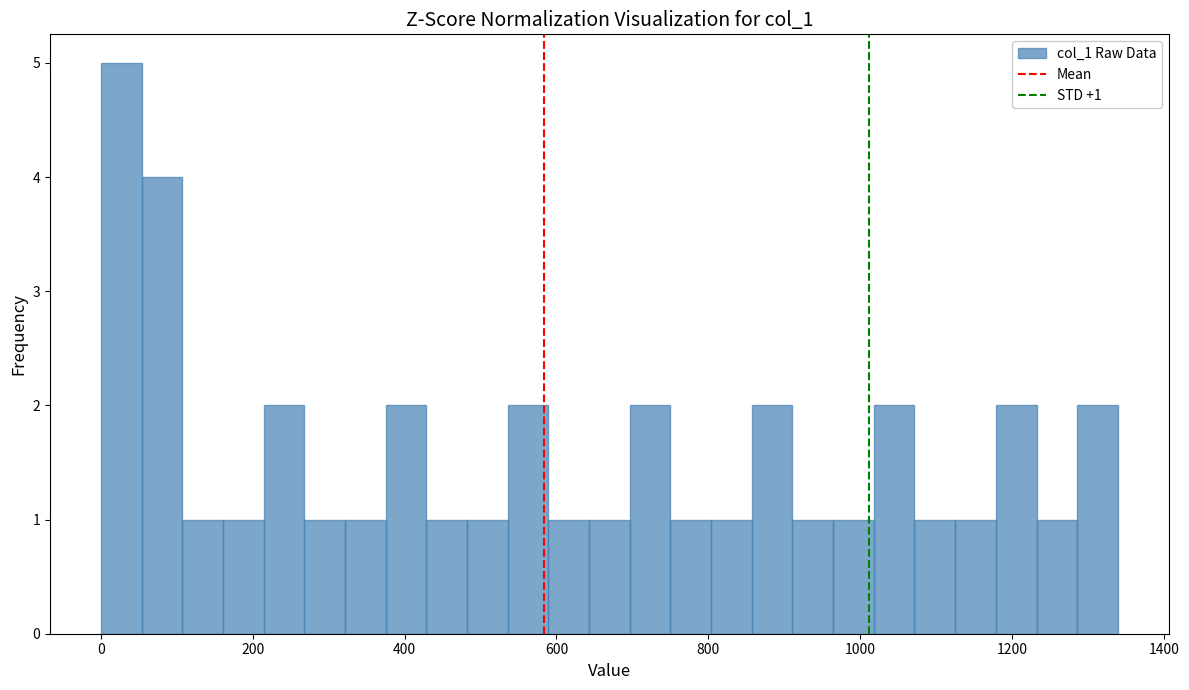

Around what value on the x-axis is the tallest bar? Give the approximate position of its centre, as read against the axis.

20